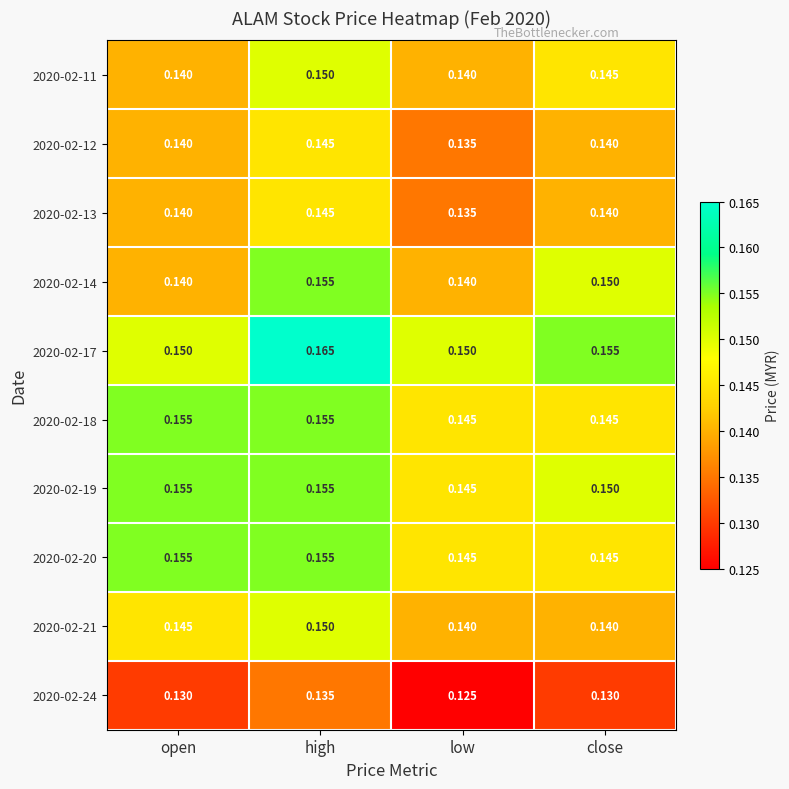

At which category does the chart reach its peak across all series?

high